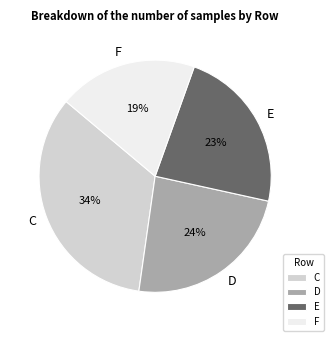

To the nearest percent, what is the average slice percentage?

25%